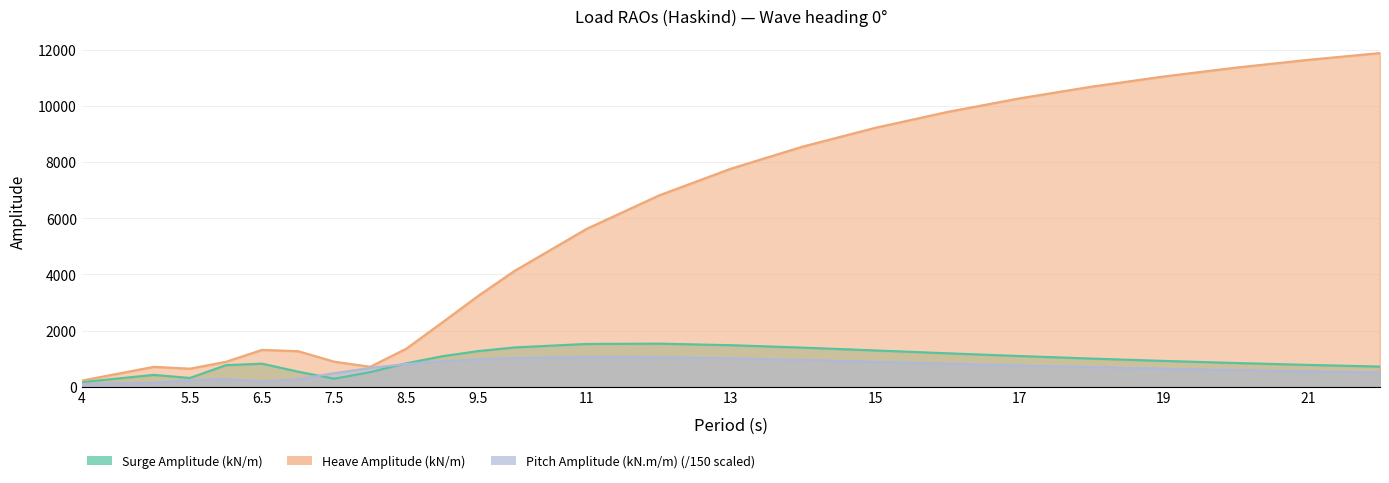

What is the difference between the Pitch Ampl values at 12 and 11?

10.1